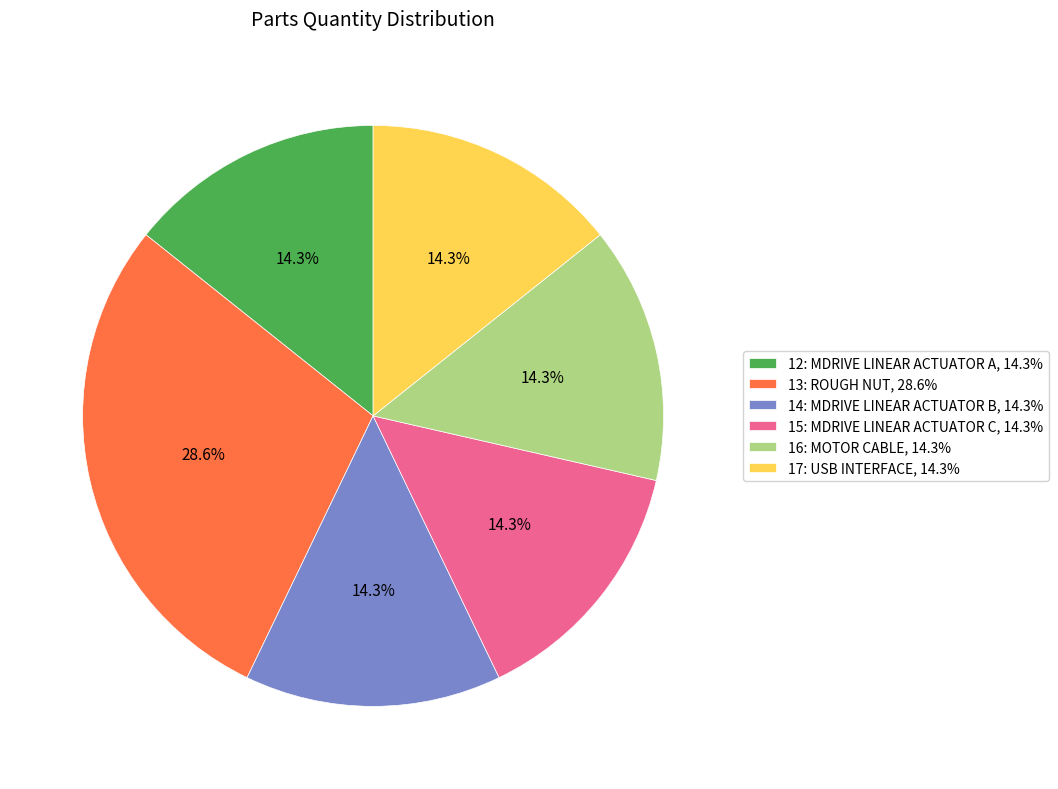

How many slices are in this pie chart?

6